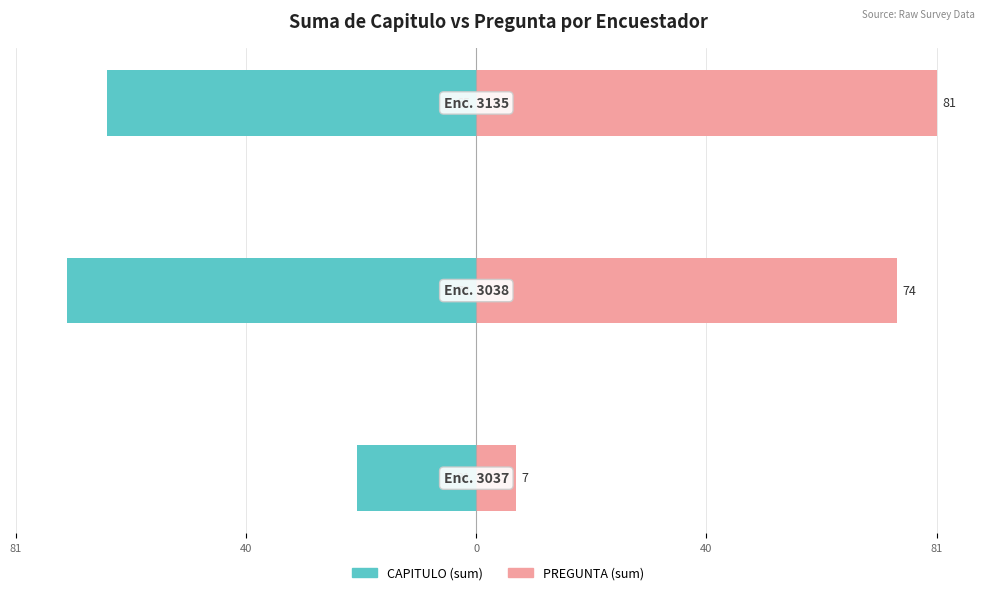

What is the value of the CAPITULO (sum) bar at the 3rd from the left?

-65